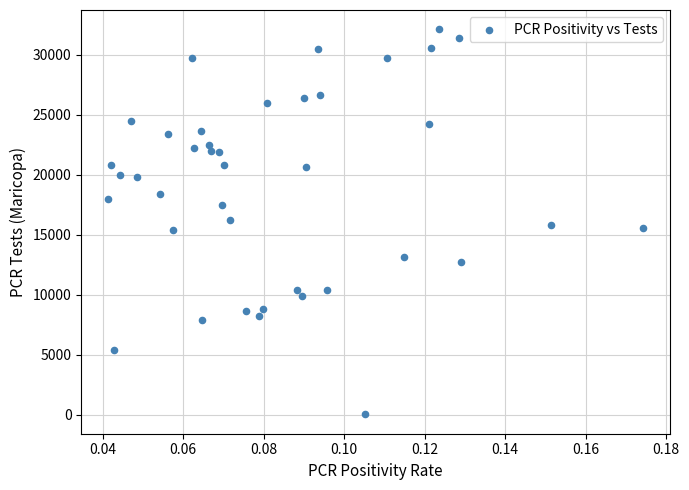

What is the range of Y values (max minus min)?

32123